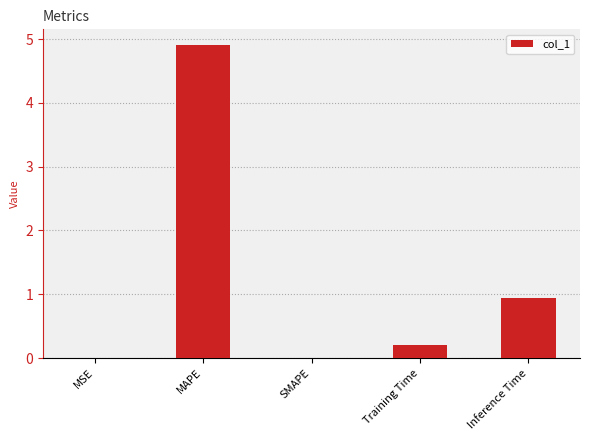

What is the sum of all values?

6.0